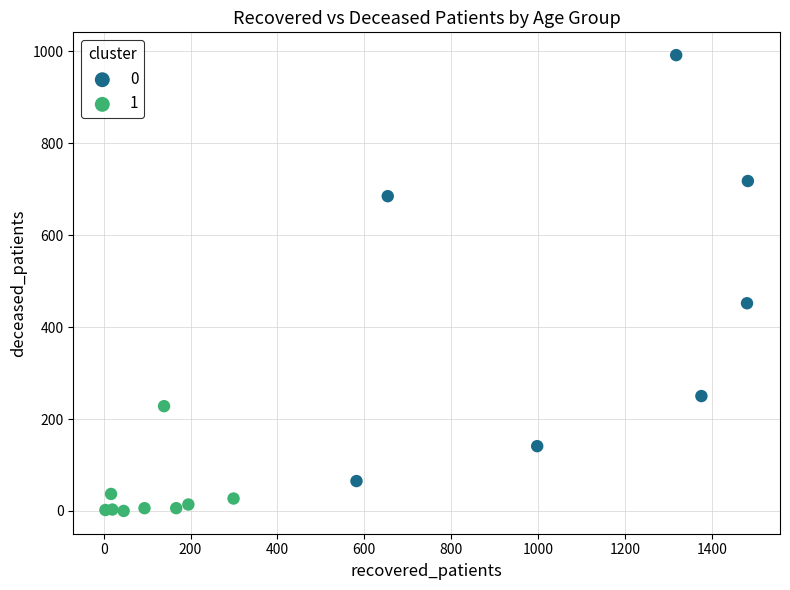

What are all the series names shown in the legend?

0, 1